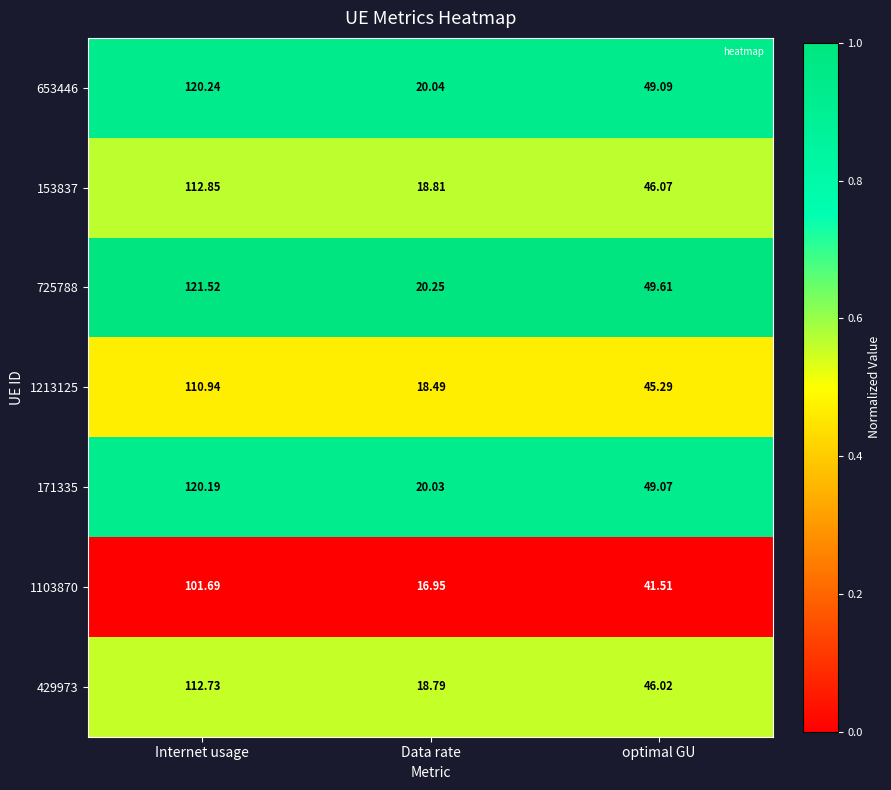

At which category is the sum across all series the highest?

Internet usage